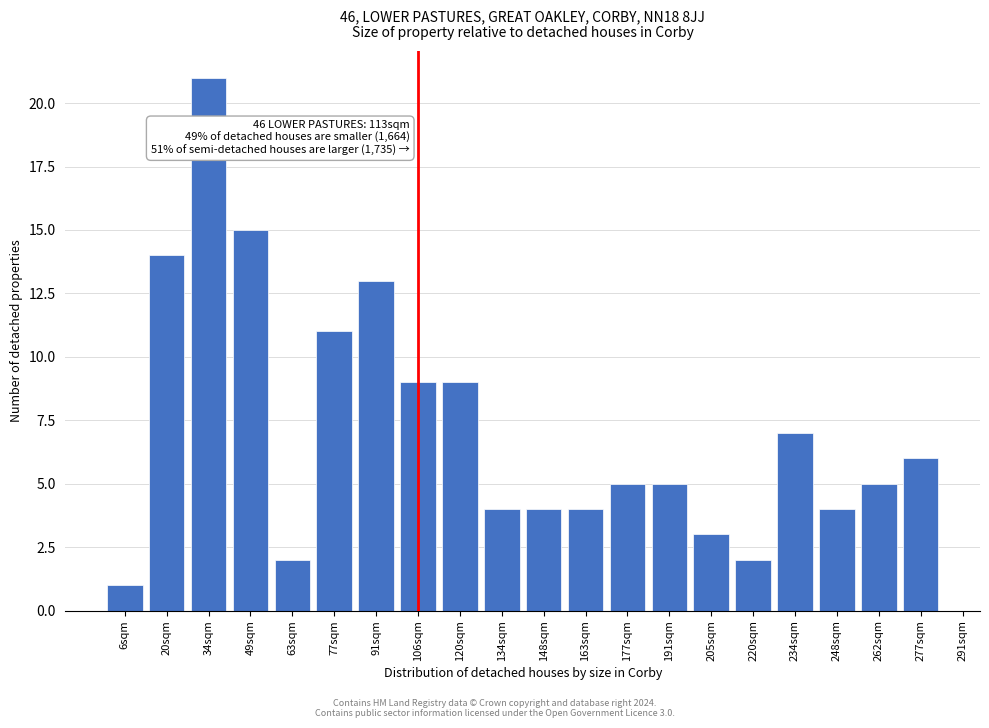

Reading left to right, what are all the values shown in this chart?

6sqm=1	20sqm=14	34sqm=21	49sqm=15	63sqm=2	77sqm=11	91sqm=13	106sqm=9	120sqm=9	134sqm=4	148sqm=4	163sqm=4	177sqm=5	191sqm=5	205sqm=3	220sqm=2	234sqm=7	248sqm=4	262sqm=5	277sqm=6